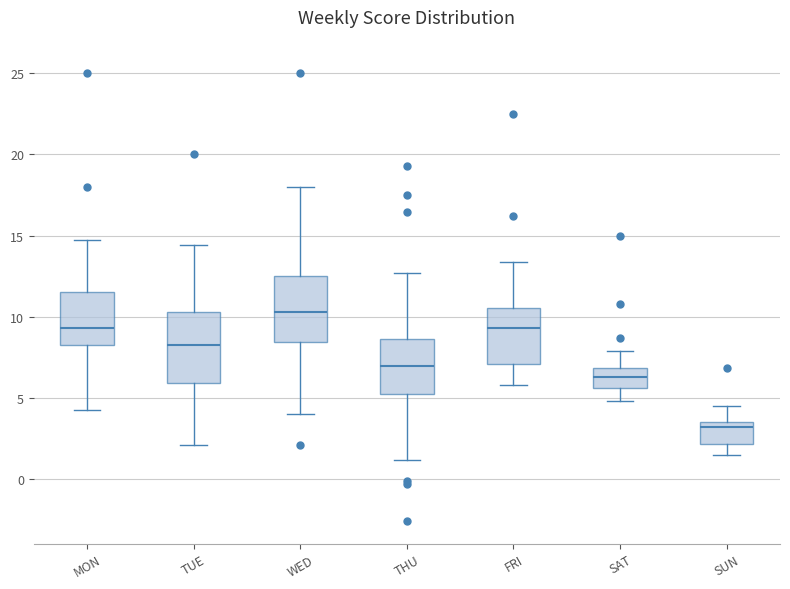

Reading left to right, read every box against the y-axis: the position of its median line, the range the box covers, and the ends of its whiskers. The values are not printed on the chart, so give them approximately, as read against the axis.

MON: median 9.5, box 8.5 to 11.5, whiskers 4.5 to 14.5
TUE: median 8.0, box 6.0 to 10.5, whiskers 2.0 to 14.5
WED: median 10.5, box 8.5 to 12.5, whiskers 4.0 to 18.0
THU: median 7.0, box 5.0 to 8.5, whiskers 1.0 to 12.5
FRI: median 9.5, box 7.0 to 10.5, whiskers 6.0 to 13.5
SAT: median 6.5, box 5.5 to 7.0, whiskers 5.0 to 8.0
SUN: median 3.0, box 2.0 to 3.5, whiskers 1.5 to 4.5